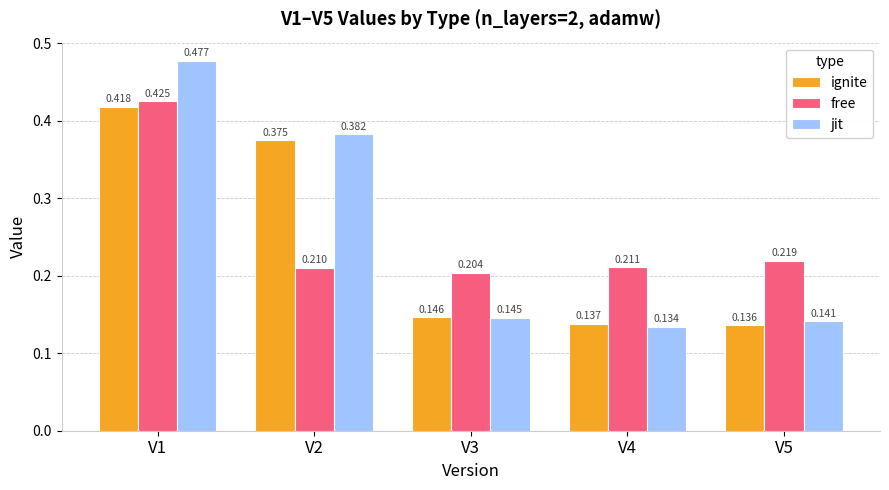

Are the bars horizontal?

No